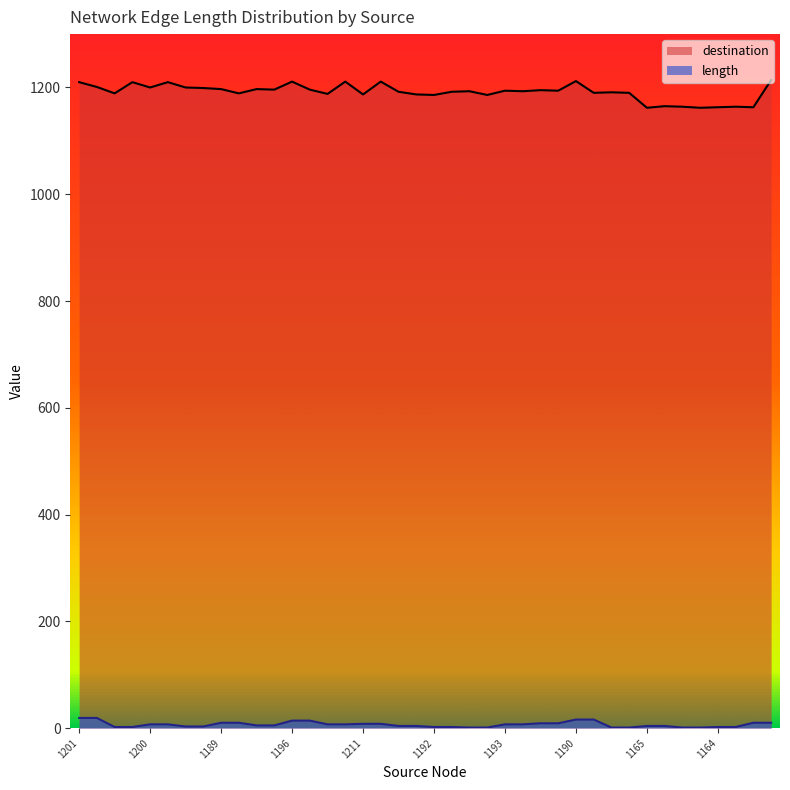

Reading right to left, what are all the values shown in this chart?

destination: 1214	1163	1164	1163	1162	1164	1165	1162	1190	1191	1190	1212	1194	1195	1193	1194	1186	1193	1192	1186	1187	1192	1211	1187	1211	1188	1196	1211	1196	1197	1189	1197	1199	1200	1210	1200	1210	1189	1201	1210
length: 10	10	2	2	1	1	4	4	1	1	16	16	9	9	7	7	1	1	2	2	4	4	8	8	7	7	14	14	5	5	10	10	3	3	7	7	2	2	19	19